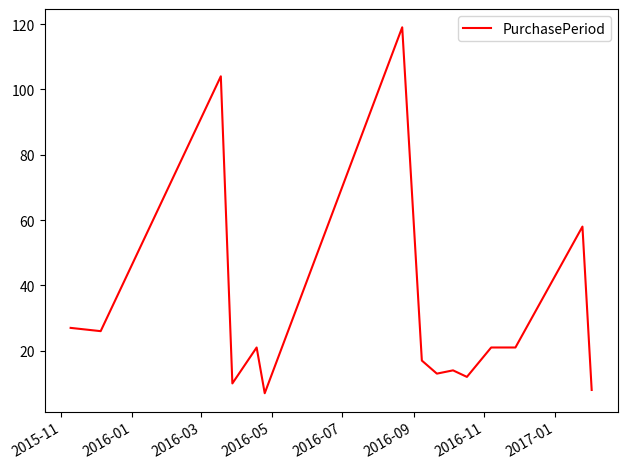

What is the difference between the maximum and minimum values?

112